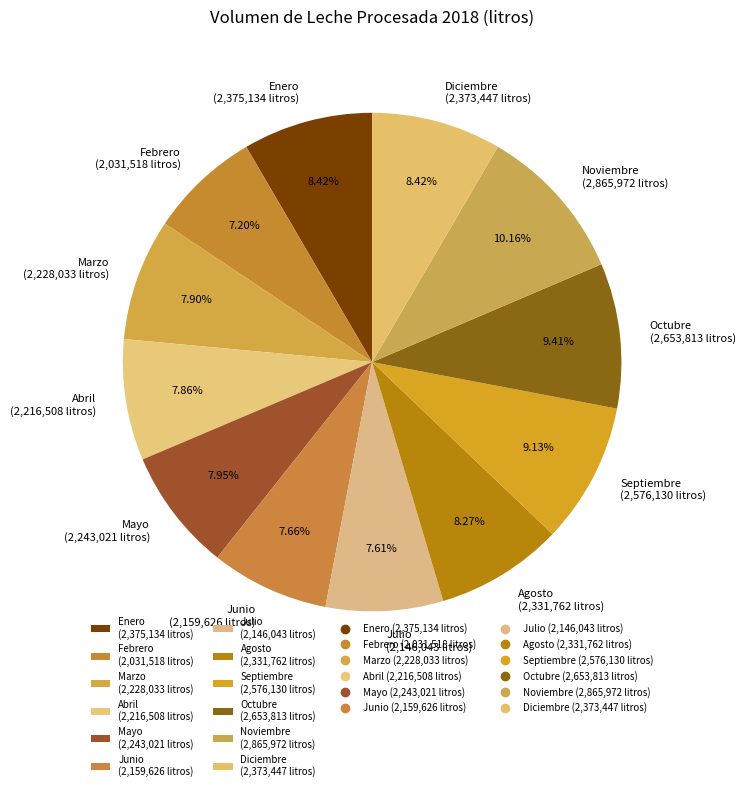

What percentage is the Junio slice, to the nearest percent?

8%